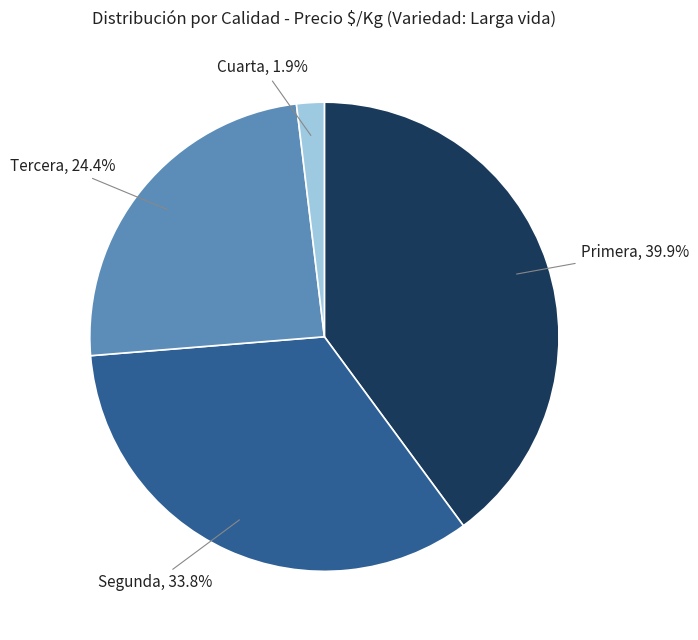

What is the largest slice in the pie chart?

Primera